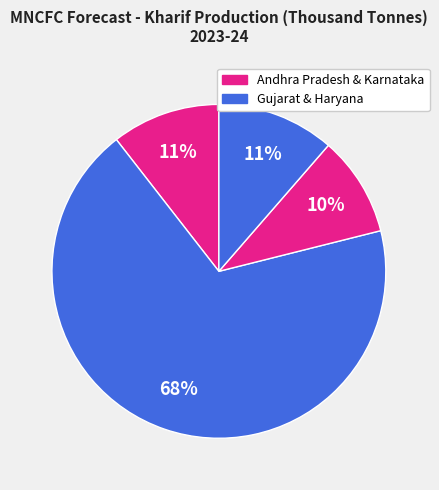

Is there any slice that represents more than half of the pie?

Yes